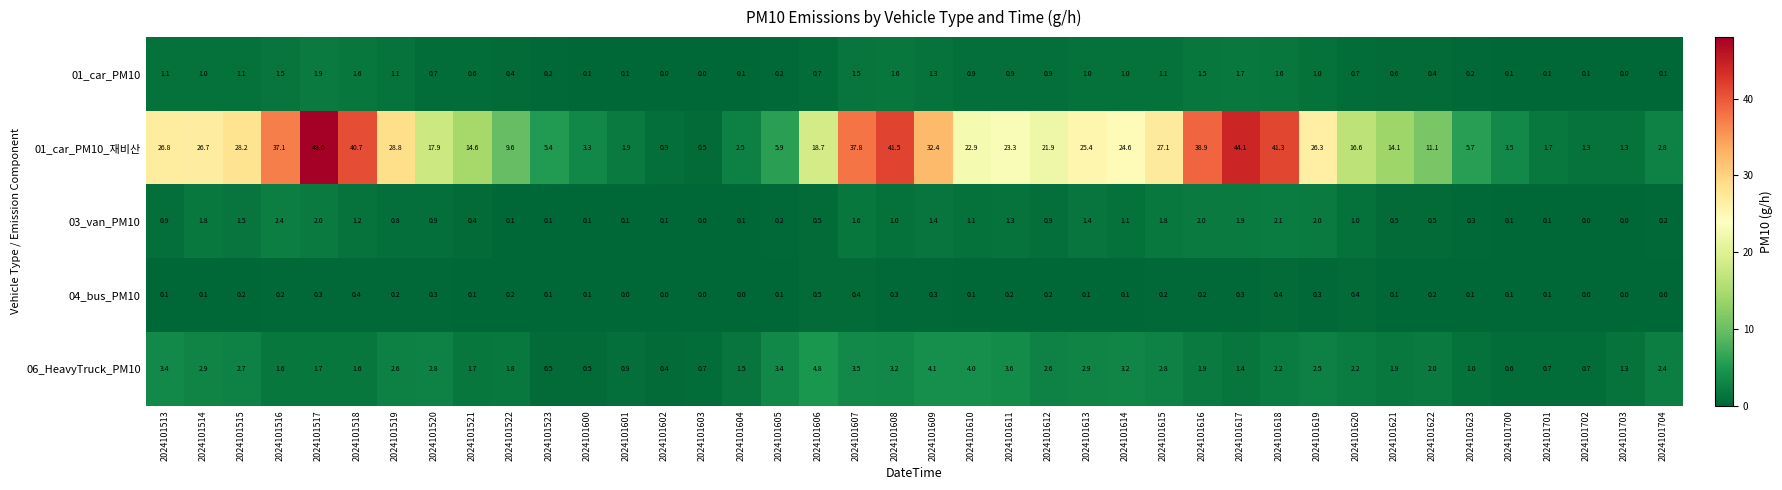

Which series has the largest total across all categories?

01_car_PM10_재비산